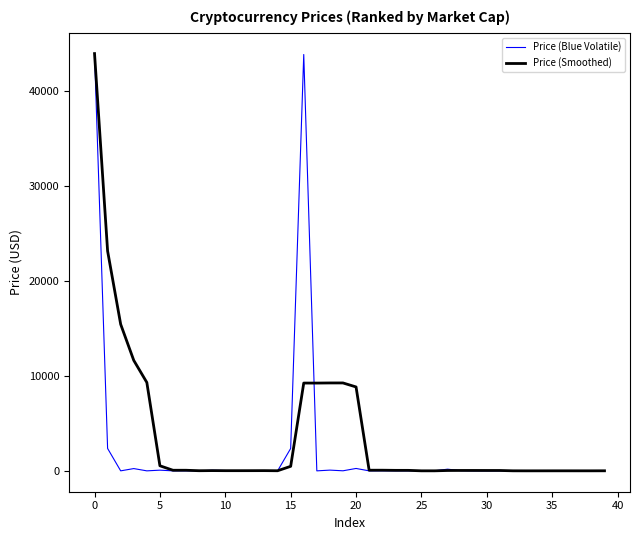

Which series has the largest range (max minus min)?

Price (Blue Volatile)